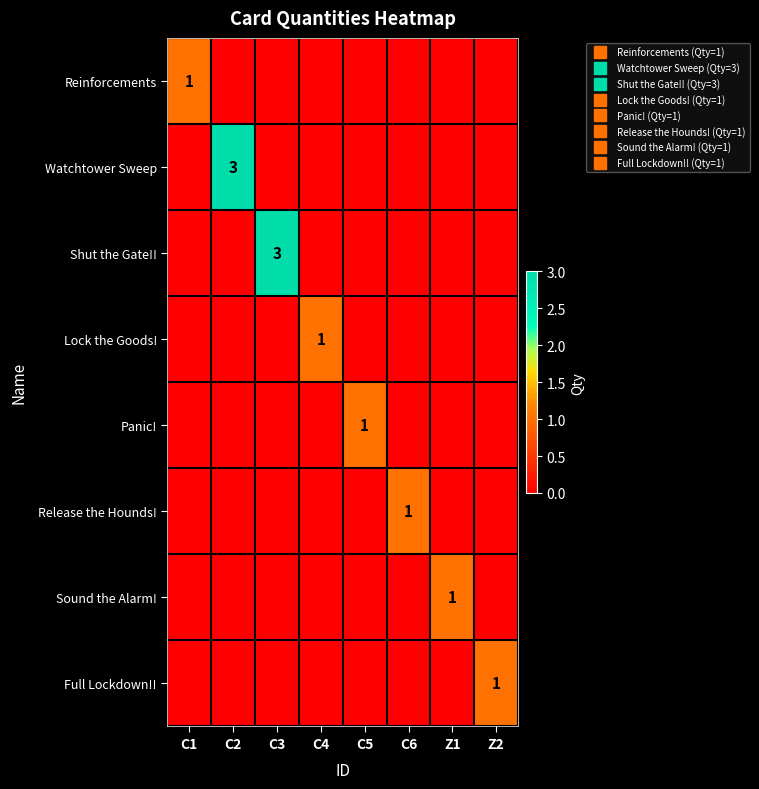

What is the total value across all series at C5?

1